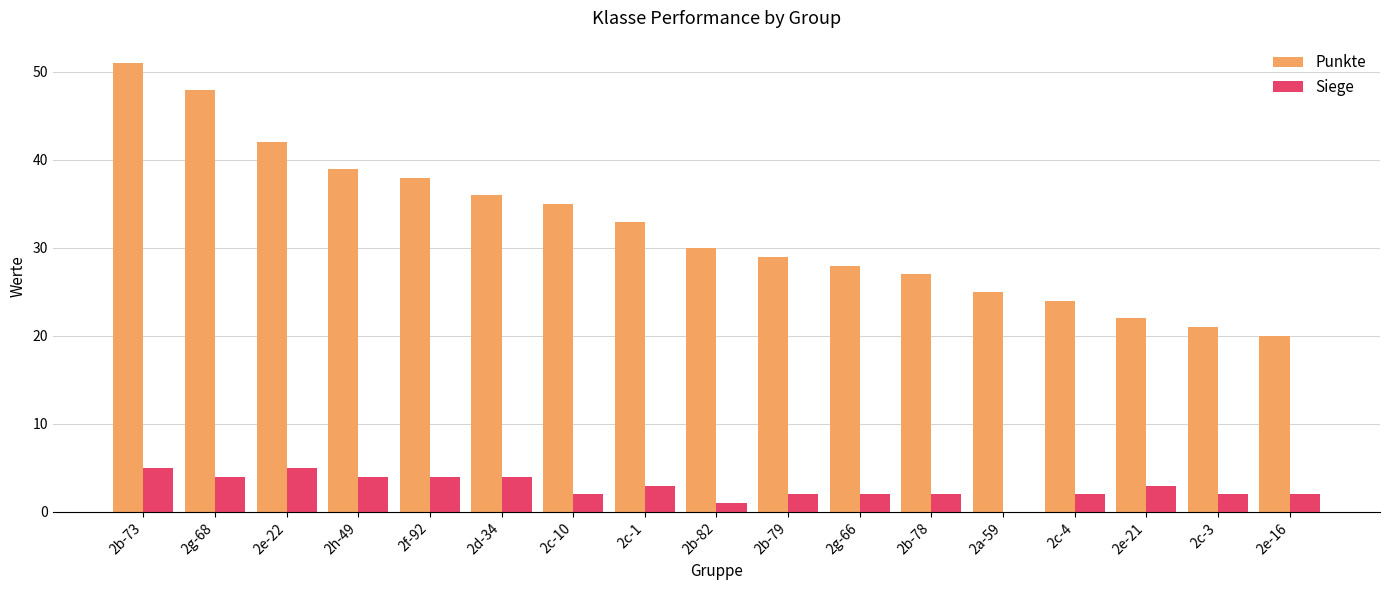

Reading left to right, transcribe all the data shown in this chart.

Punkte: 2b-73=51	2g-68=48	2e-22=42	2h-49=39	2f-92=38	2d-34=36	2c-10=35	2c-1=33	2b-82=30	2b-79=29	2g-66=28	2b-78=27	2a-59=25	2c-4=24	2e-21=22	2c-3=21	2e-16=20
Siege: 2b-73=5	2g-68=4	2e-22=5	2h-49=4	2f-92=4	2d-34=4	2c-10=2	2c-1=3	2b-82=1	2b-79=2	2g-66=2	2b-78=2	2a-59=0	2c-4=2	2e-21=3	2c-3=2	2e-16=2